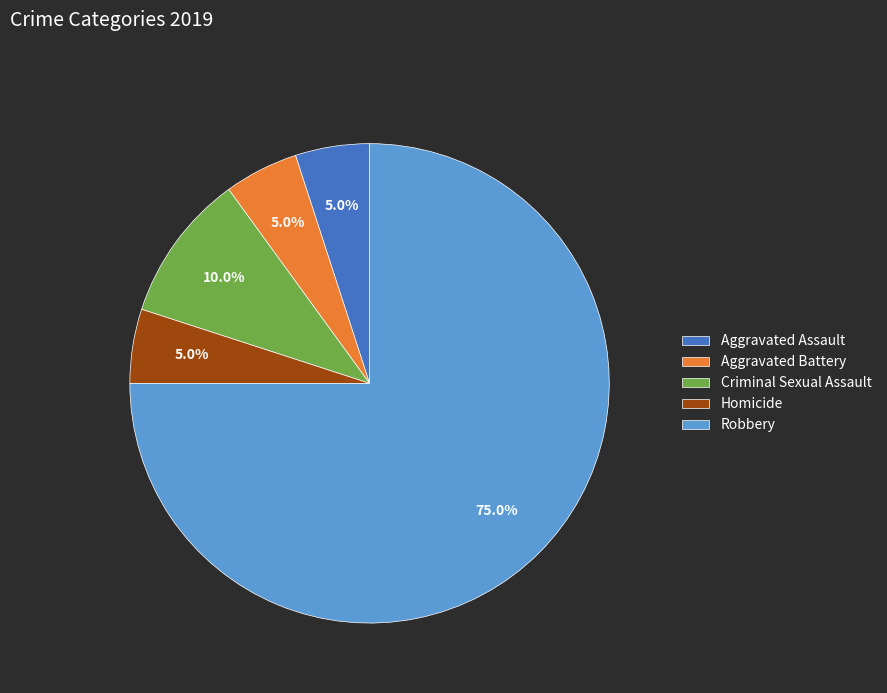

Which slice represents more than half of the pie?

Robbery